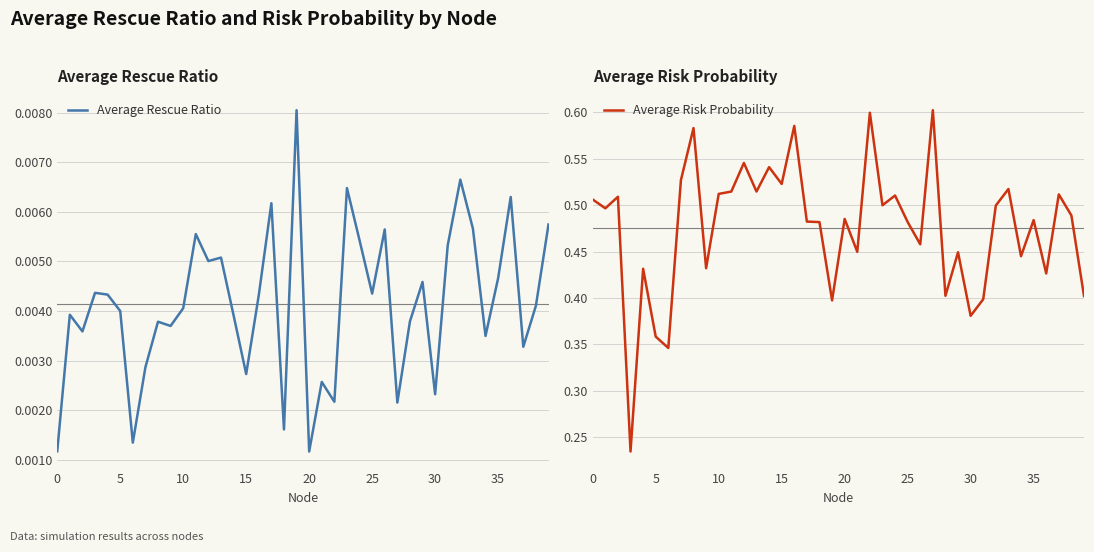

Count the Average Risk Probability values in the range 0 to 1.

40